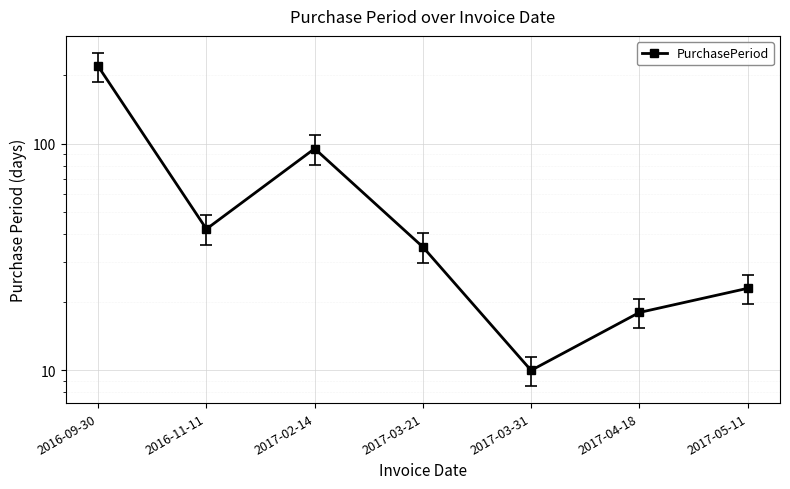

The chart shows a value of 40 at 2017-02-14. True or false?

False